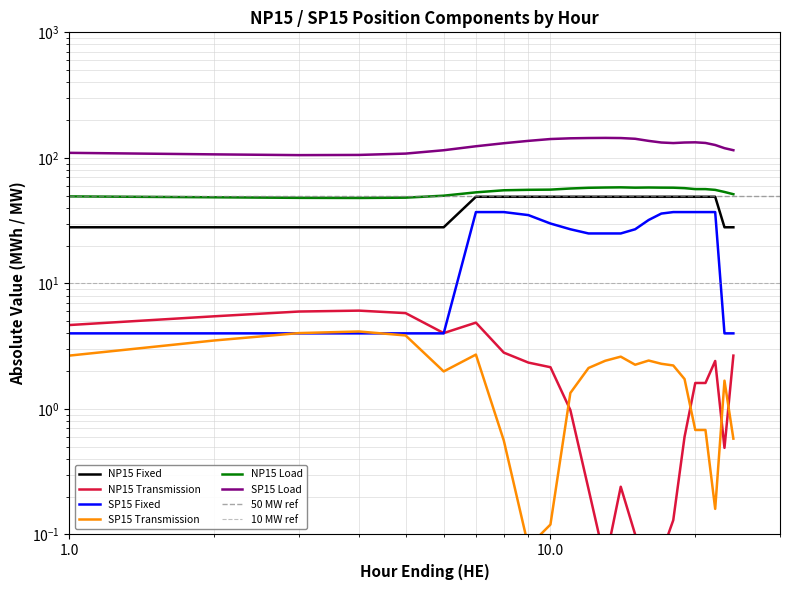

What is the highest value of the NP15 Load series?

58.2